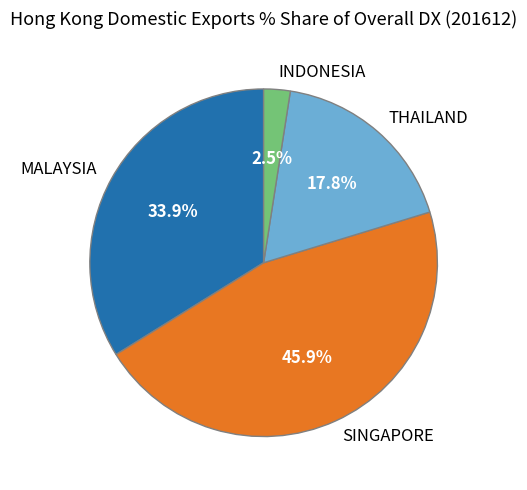

Combined, do INDONESIA and MALAYSIA account for over 50%?

No